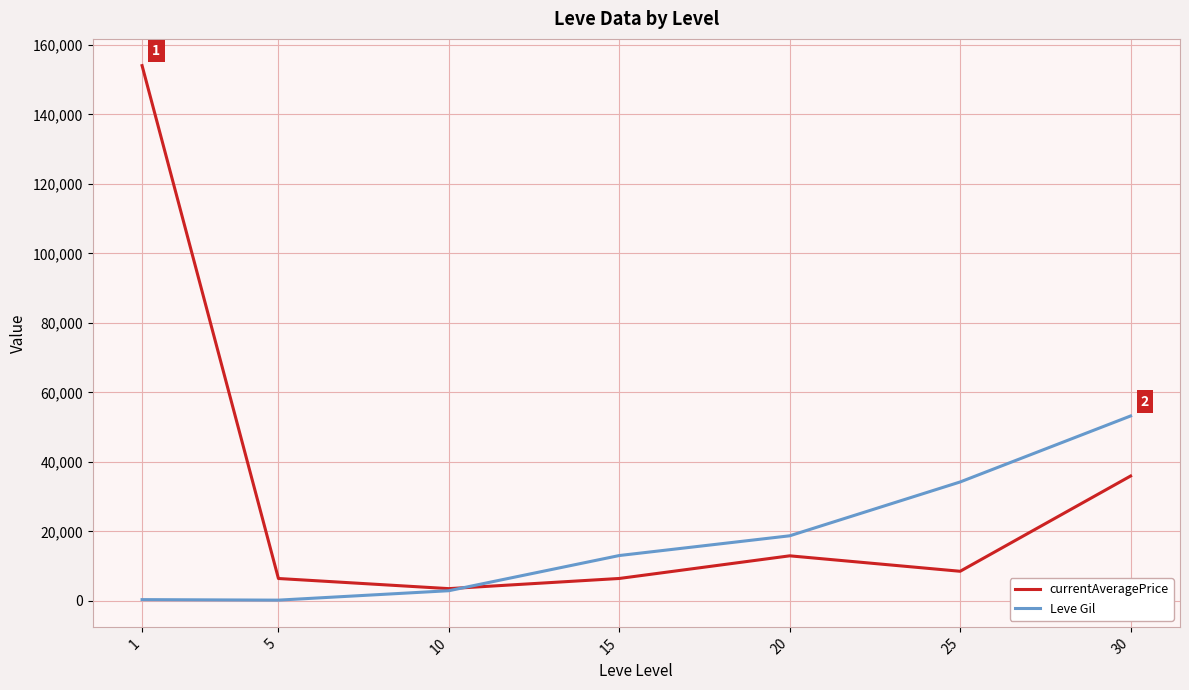

Rank the series by their average value, from lowest to highest.

Leve Gil, currentAveragePrice